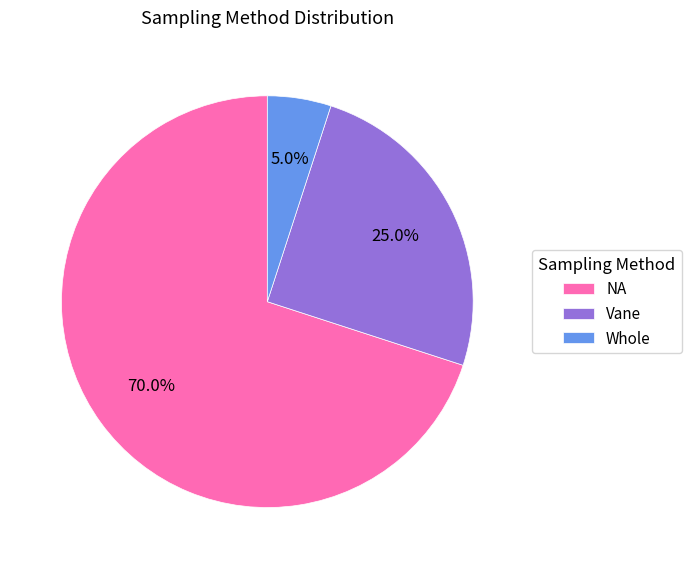

How many slices are in this pie chart?

3